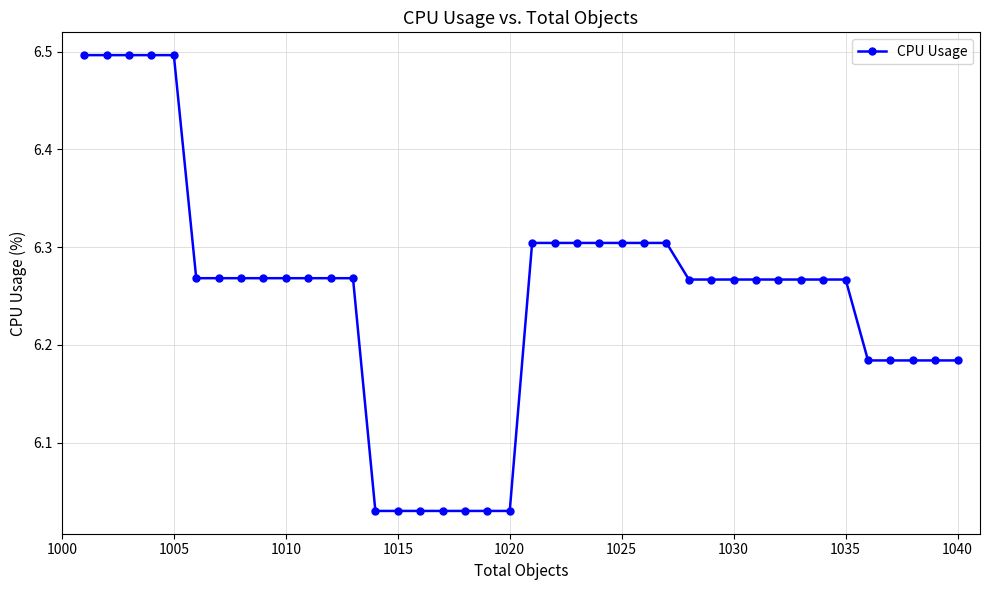

What is the sum of all values?

250.0